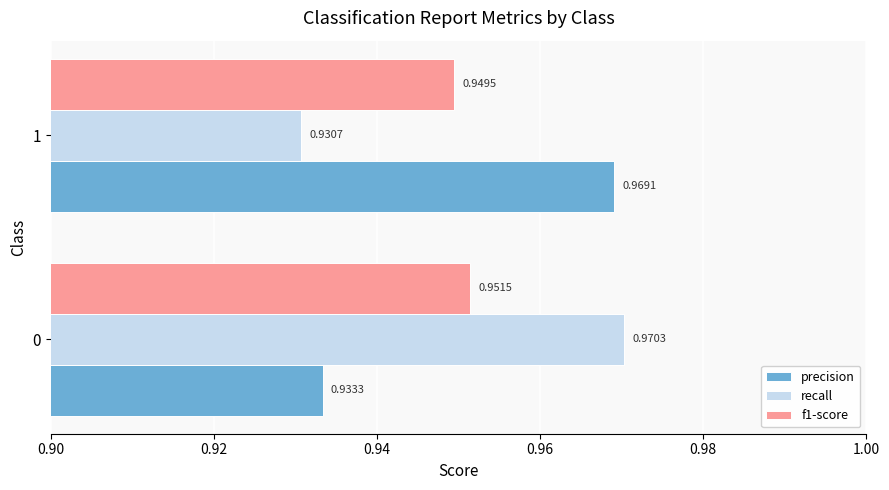

Where is recall nearest to the value 0?

1